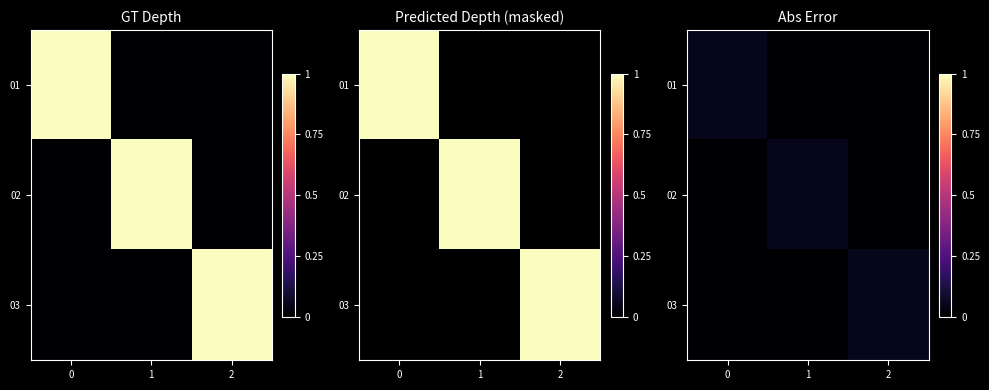

Which series changed the most between 1 and 2?

02